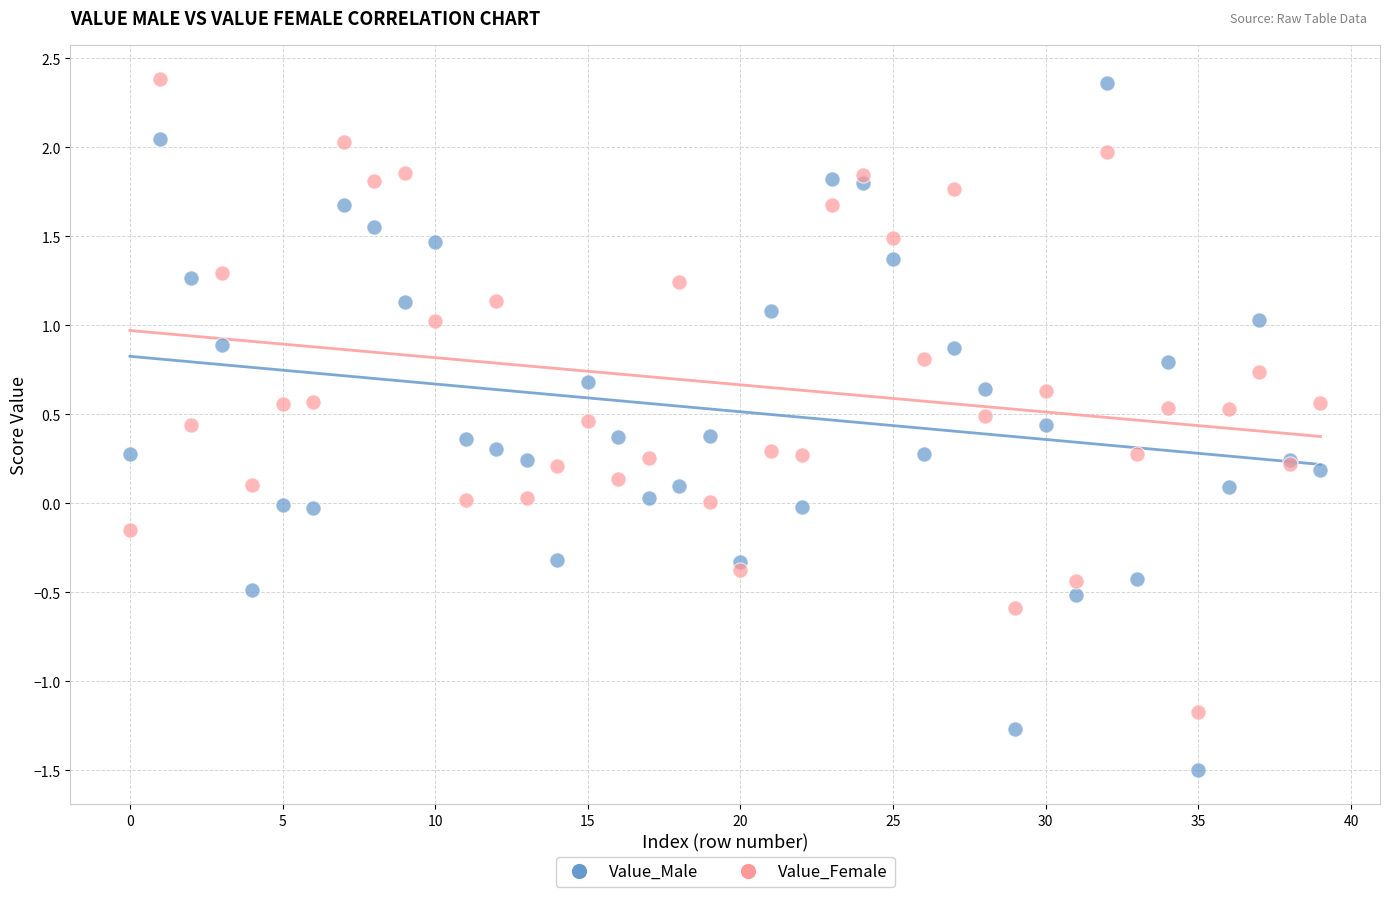

Which series contains the lowest Y value?

Value_Male